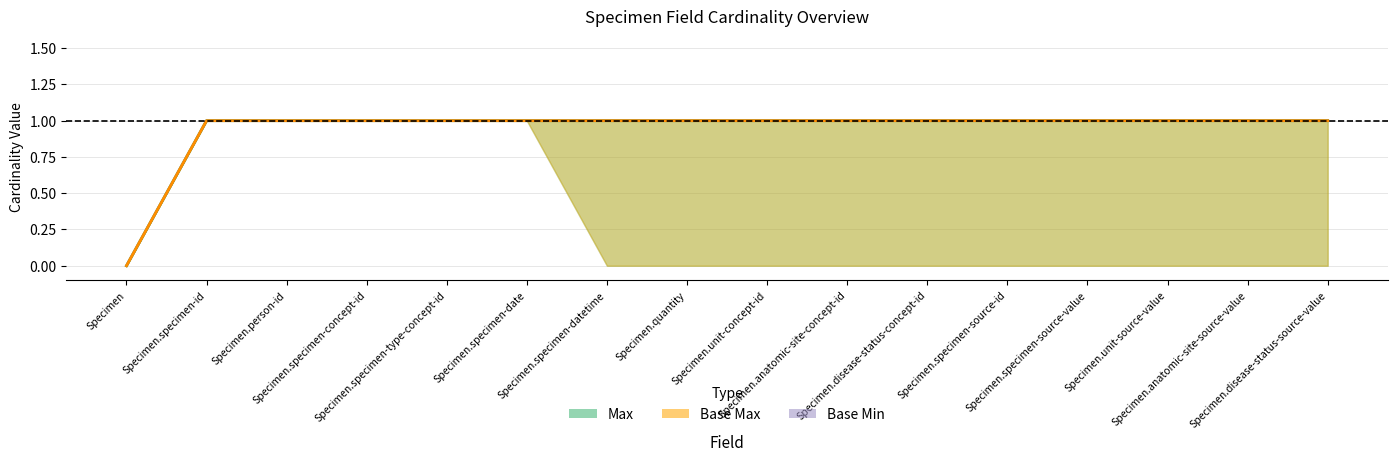

How many lines are shown in the chart?

2